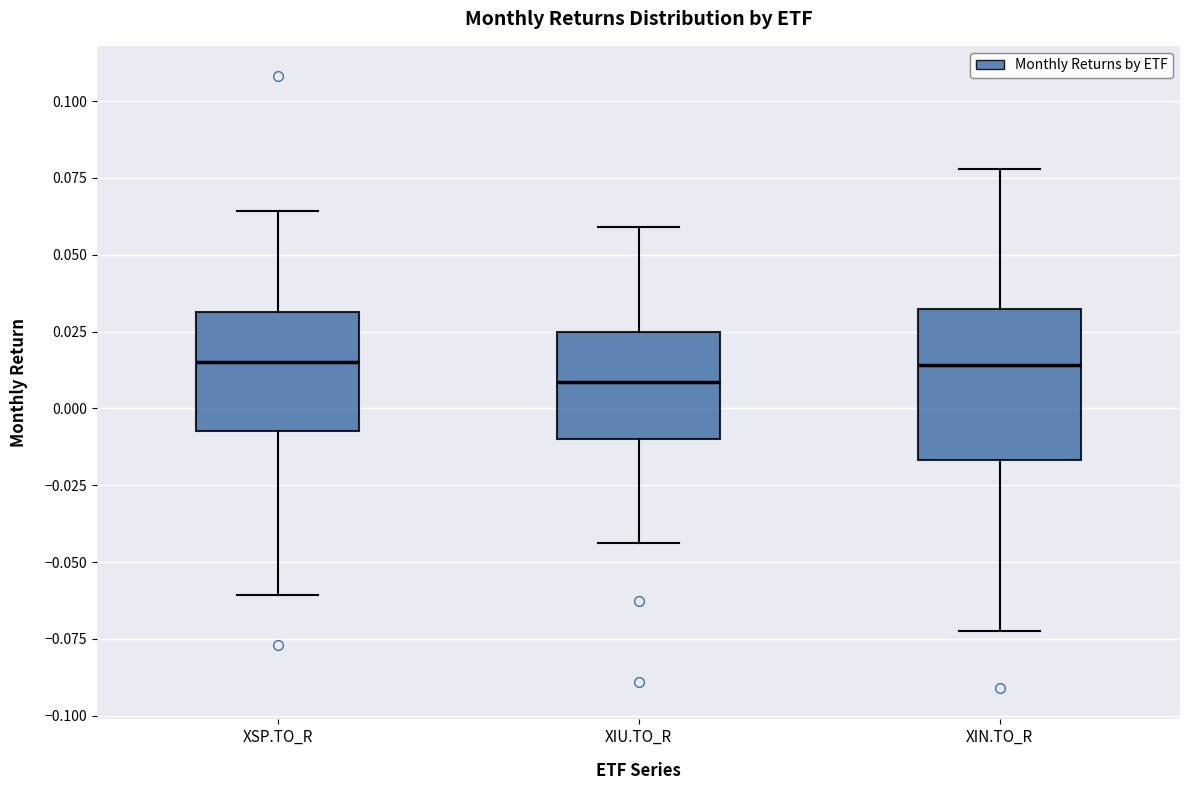

Which box's median line is the lowest?

XIU.TO_R